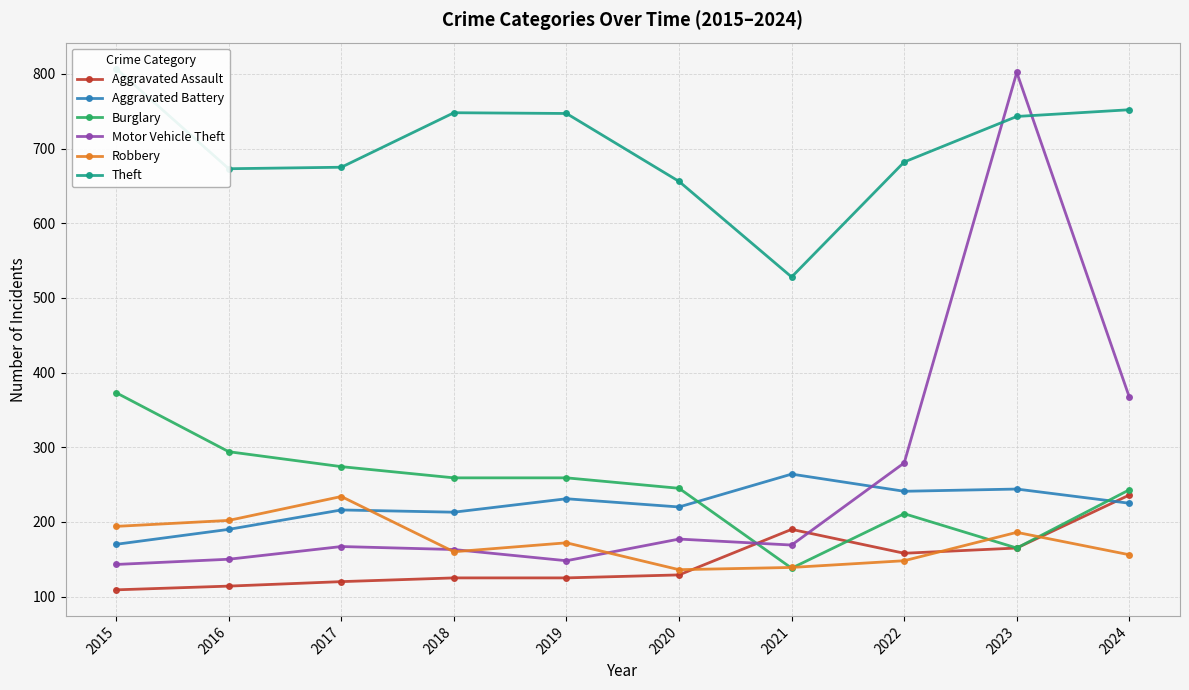

What is the sum of all Aggravated Assault values?

1471